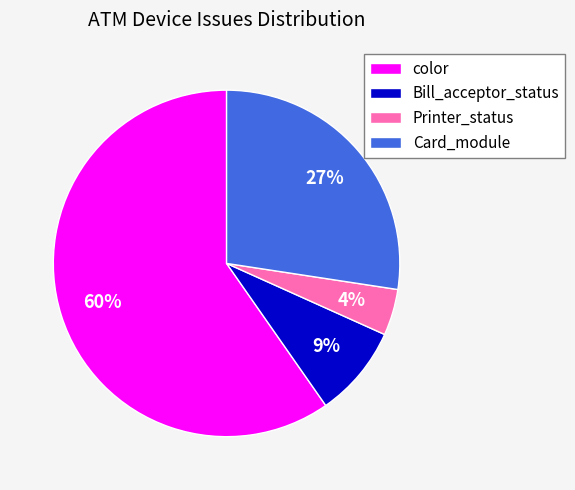

Which slice is the smallest?

Printer_status